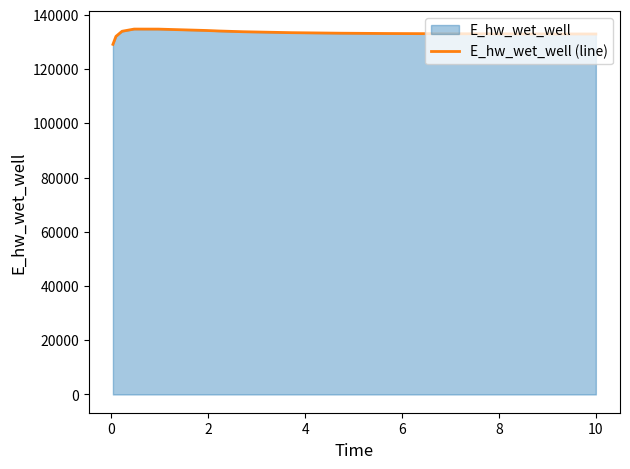

What is the difference between the maximum and minimum values?

5630.9